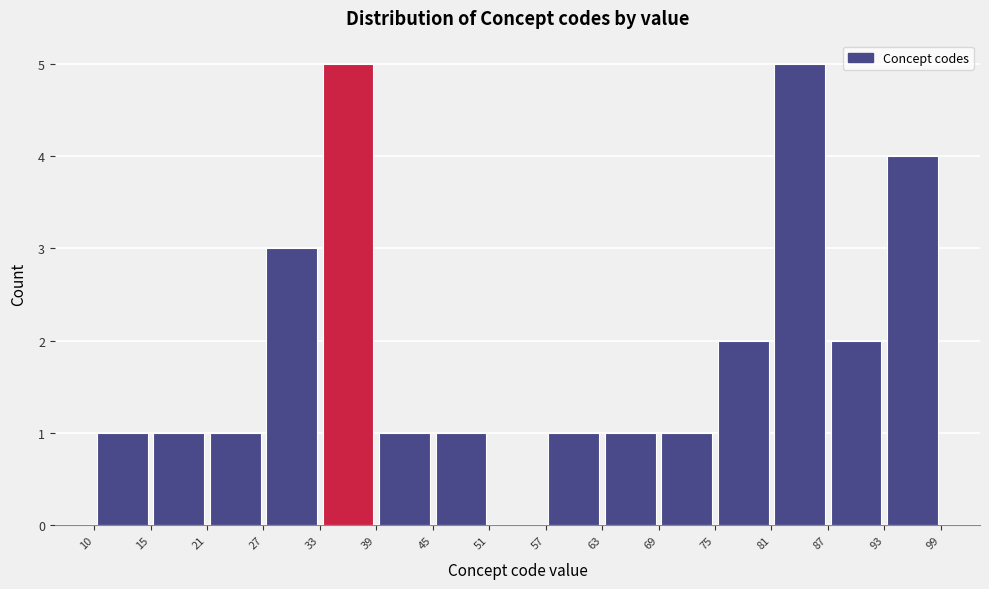

What is the height of the bar covering 75 to 81 on the x-axis? The values are not printed on the chart, so give them approximately, as read against the axis.

2